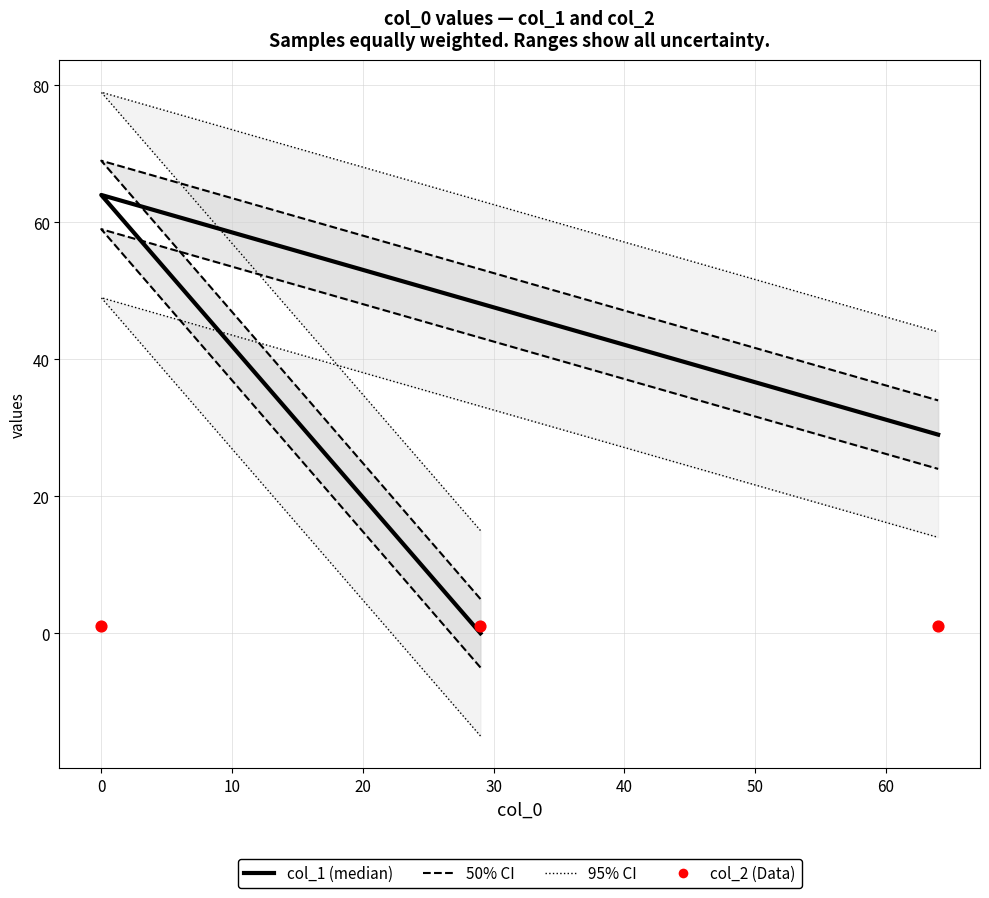

Which series has the largest Y range (max minus min)?

col_1